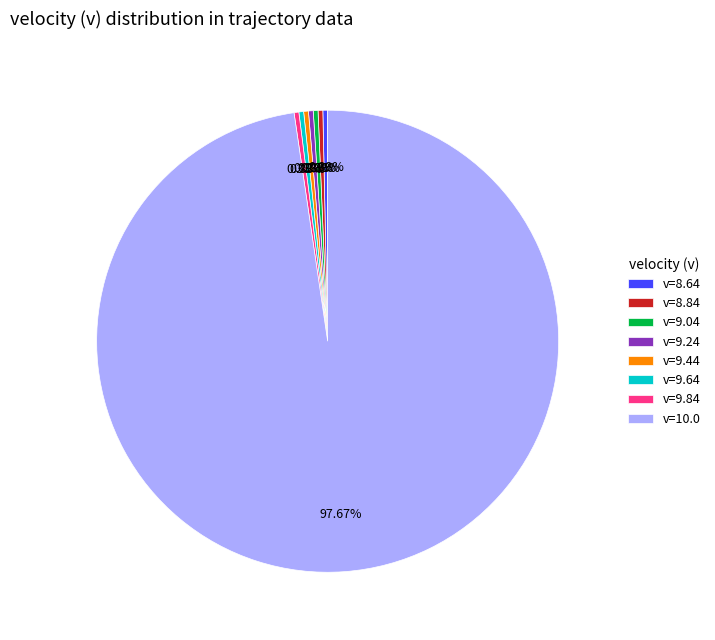

To the nearest percent, what is the average slice percentage?

12%